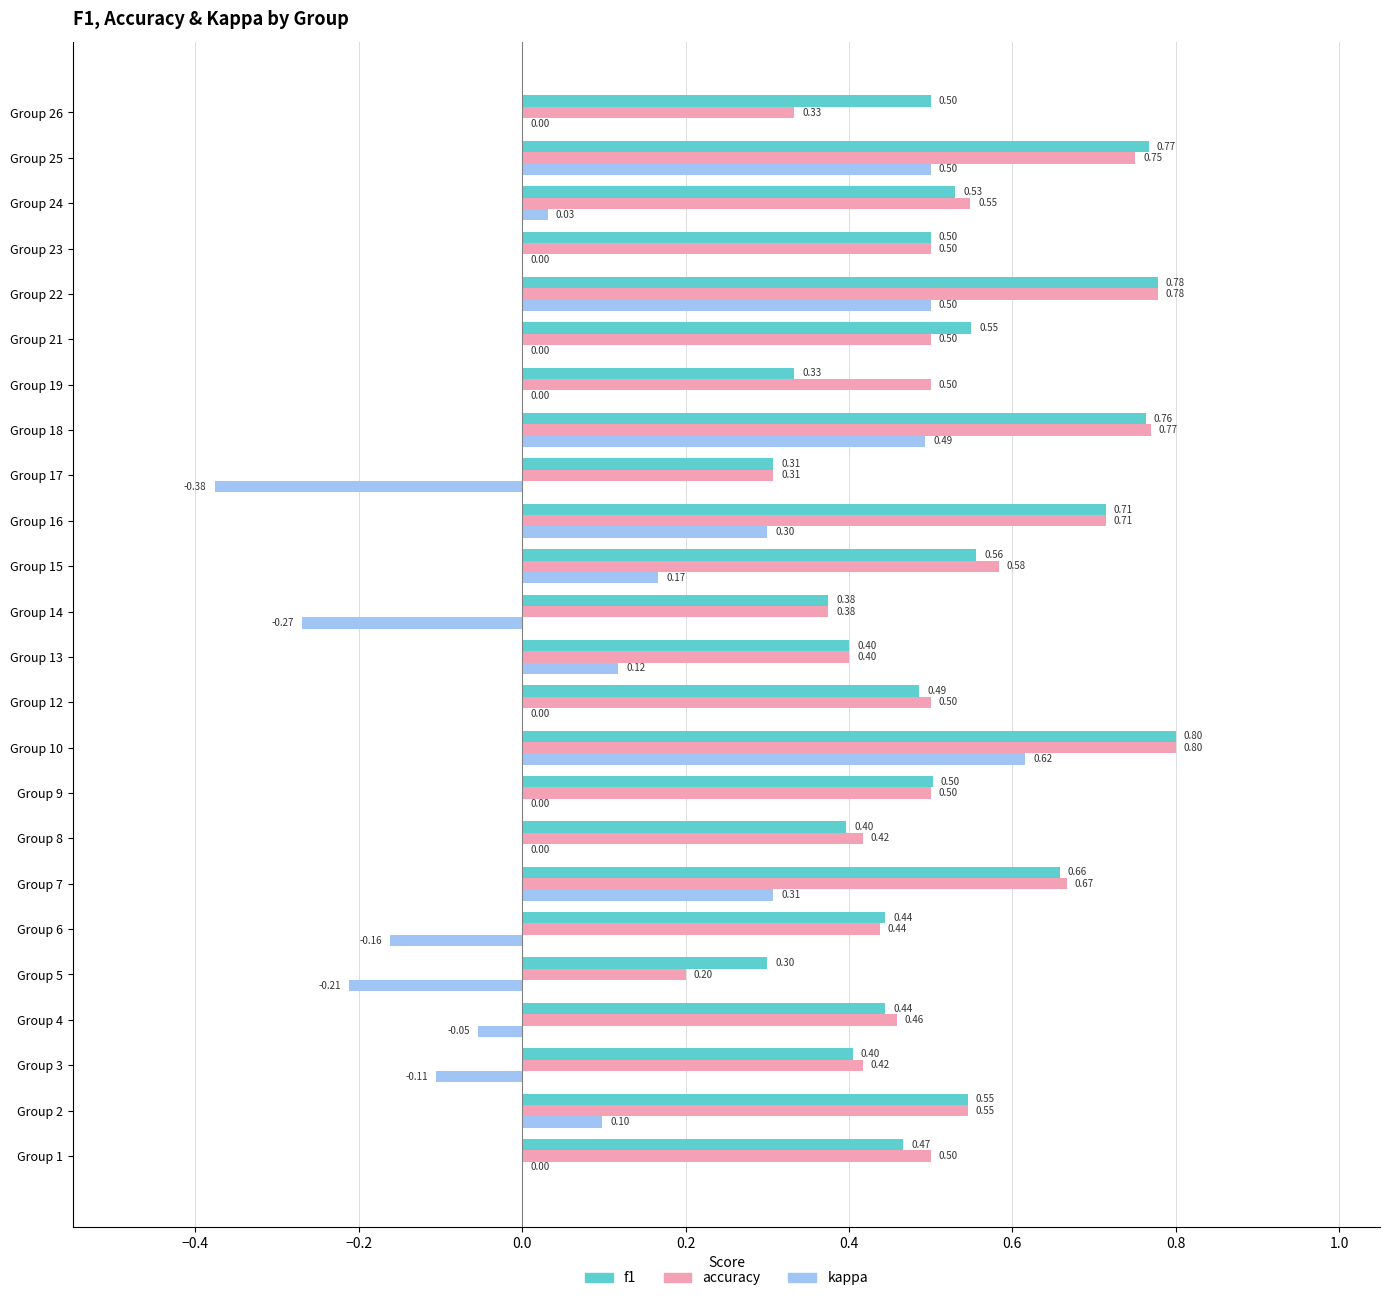

Which series has the largest total across all categories?

f1